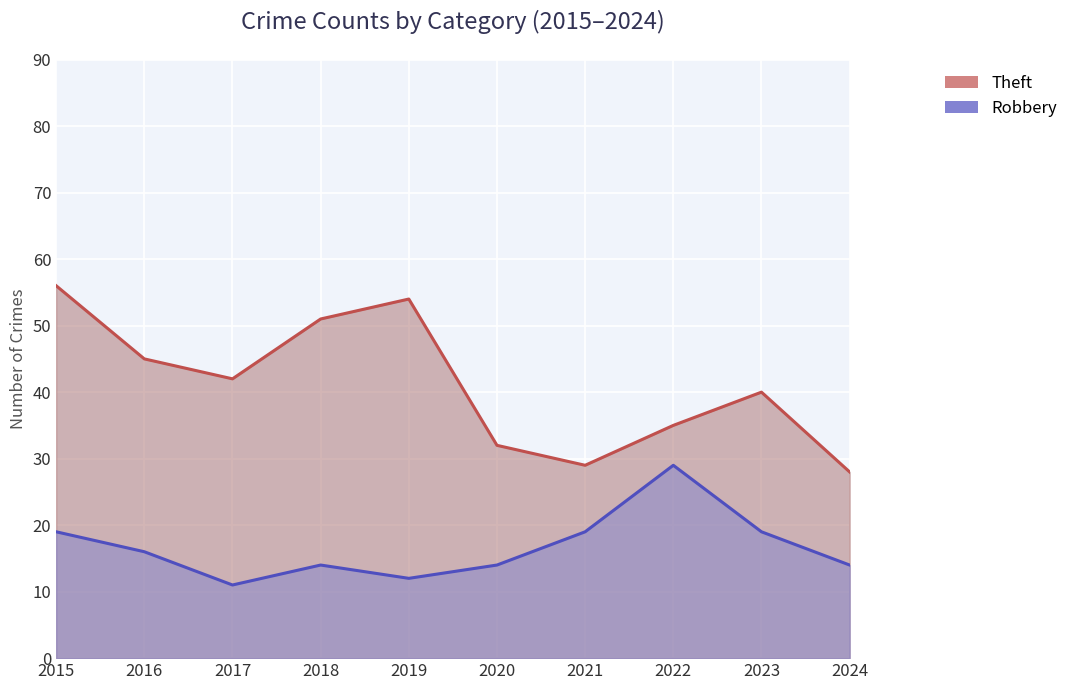

Between 2015 and 2020, which series saw the biggest shift?

Theft